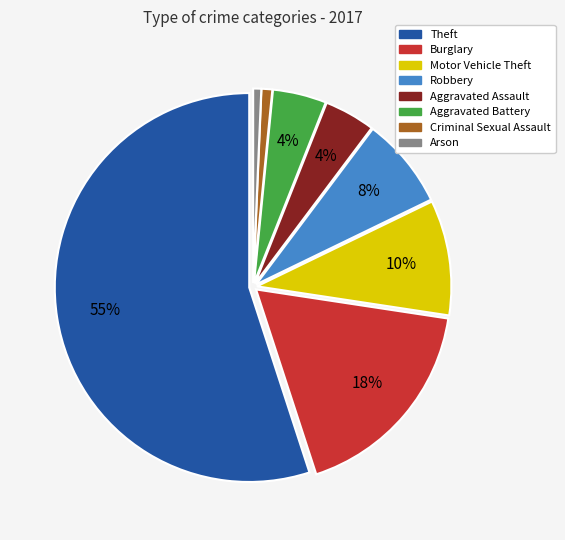

To the nearest percent, what is the average slice percentage?

12%